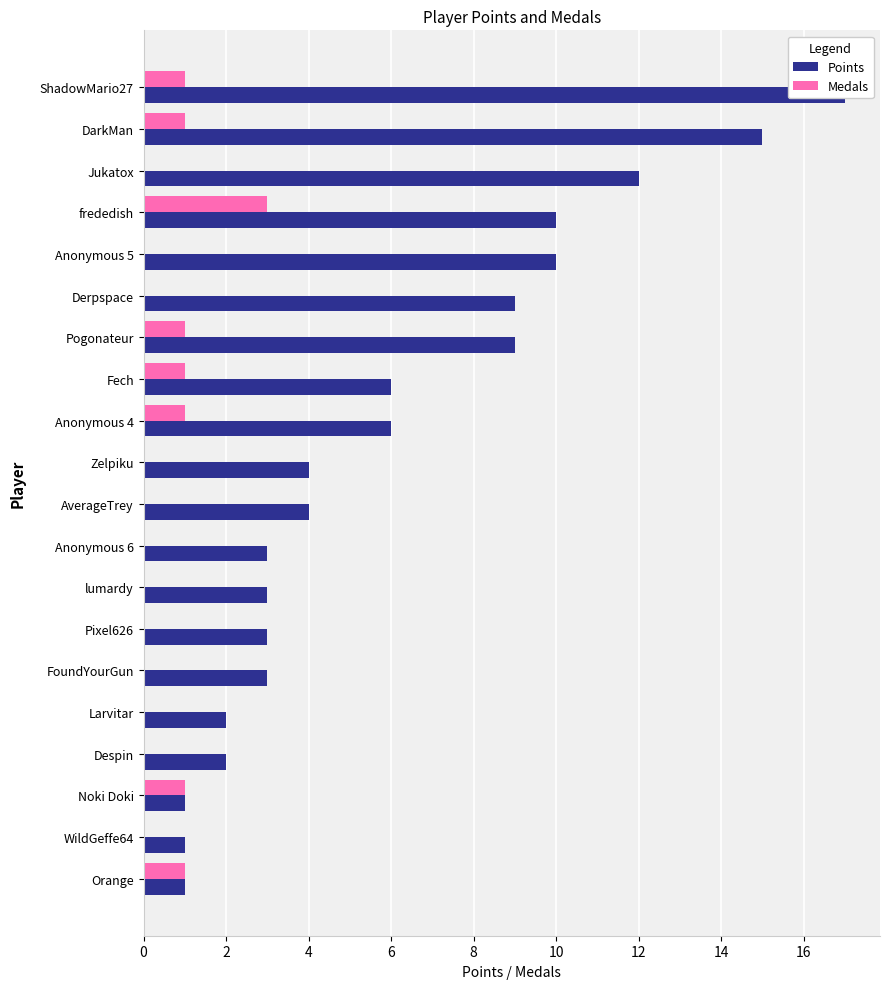

Is it true that Medals equals 1 at Noki Doki?

True